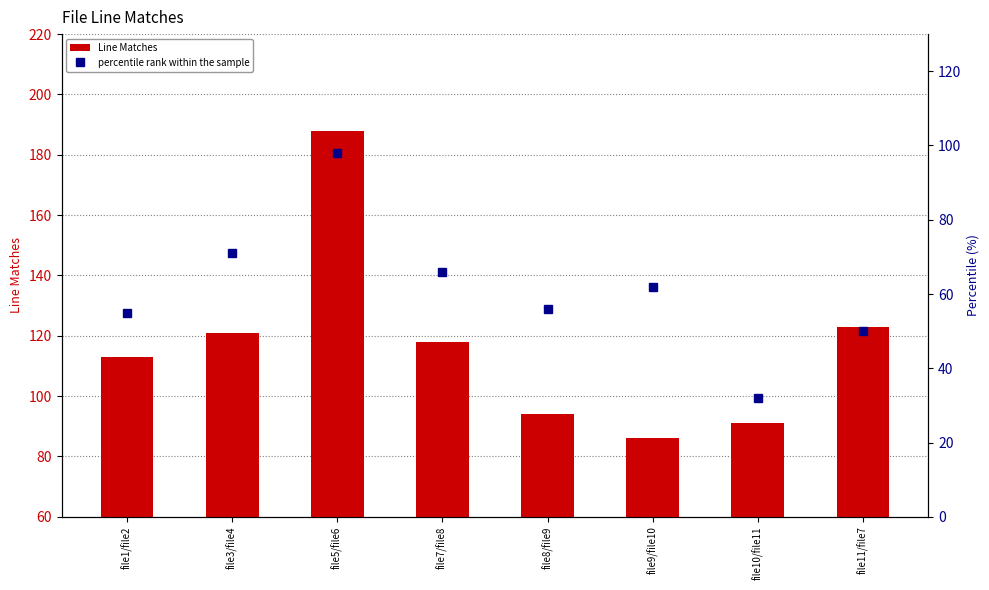

What is the difference between the Line Matches values at file1/file2 and file10/file11?

22